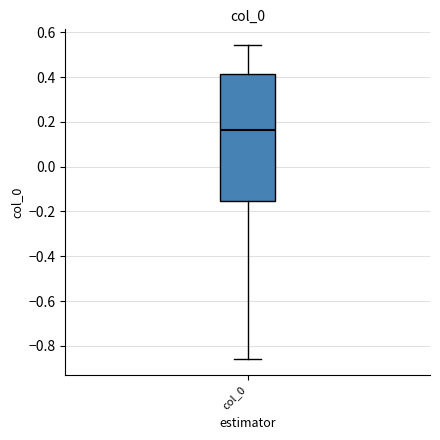

Where does the upper whisker of the box for col_0 end on the y-axis? The values are not printed on the chart, so give them approximately, as read against the axis.

0.54